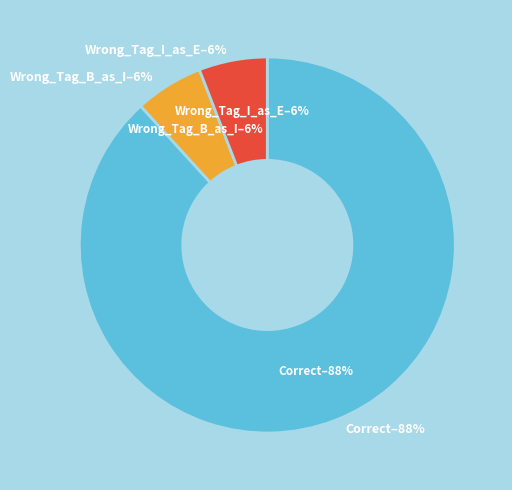

What is the smallest slice in the pie chart?

Wrong_Tag_B_as_I